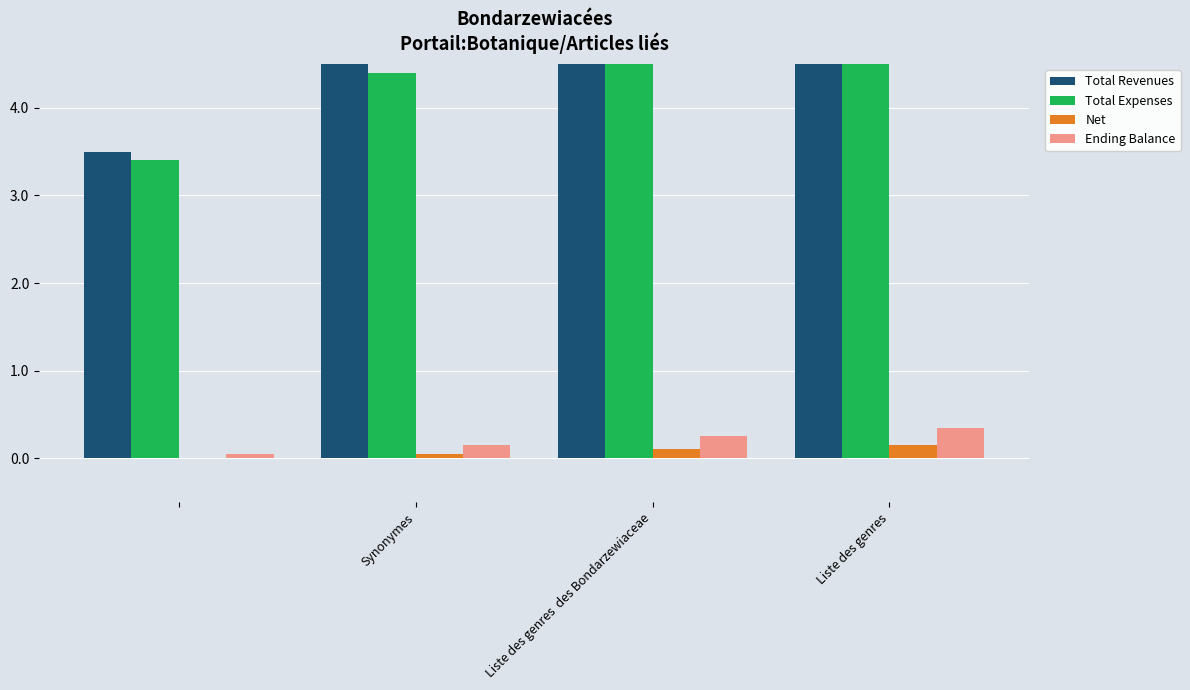

How many categories are shown in the chart?

4